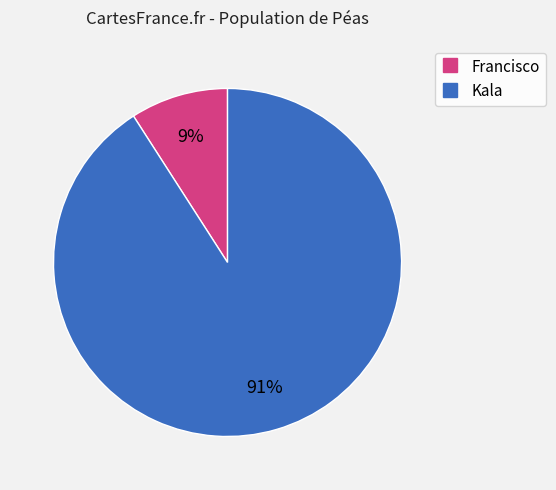

How many segments does this pie chart have?

2